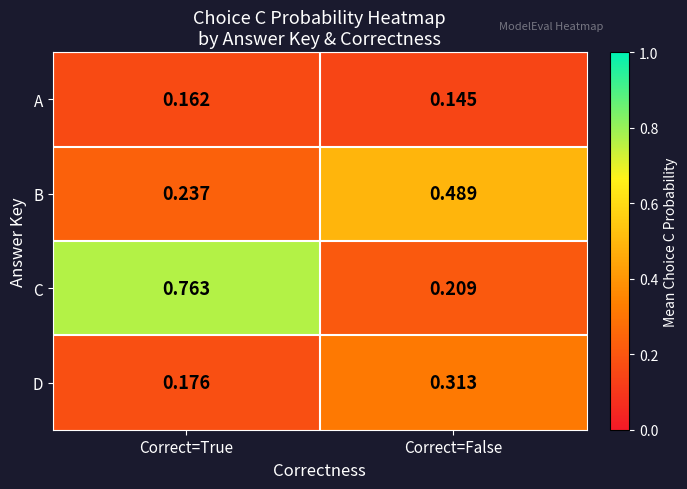

Rank the series by their maximum value, from highest to lowest.

C, B, D, A